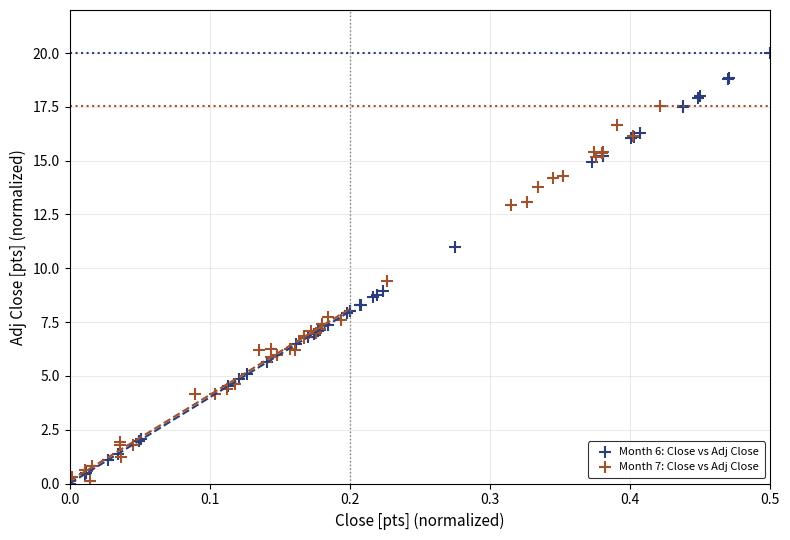

Which series reaches the maximum Y coordinate?

Month 6: Close vs Adj Close